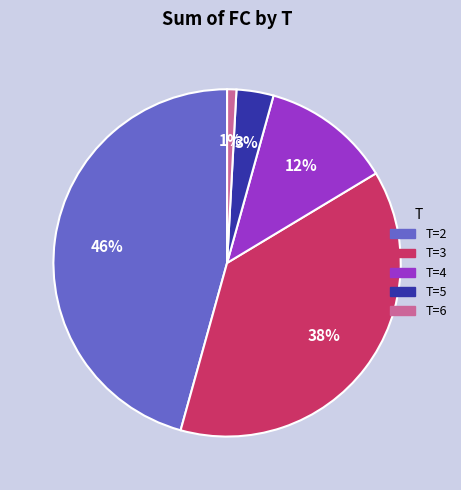

How many slices are in this pie chart?

5